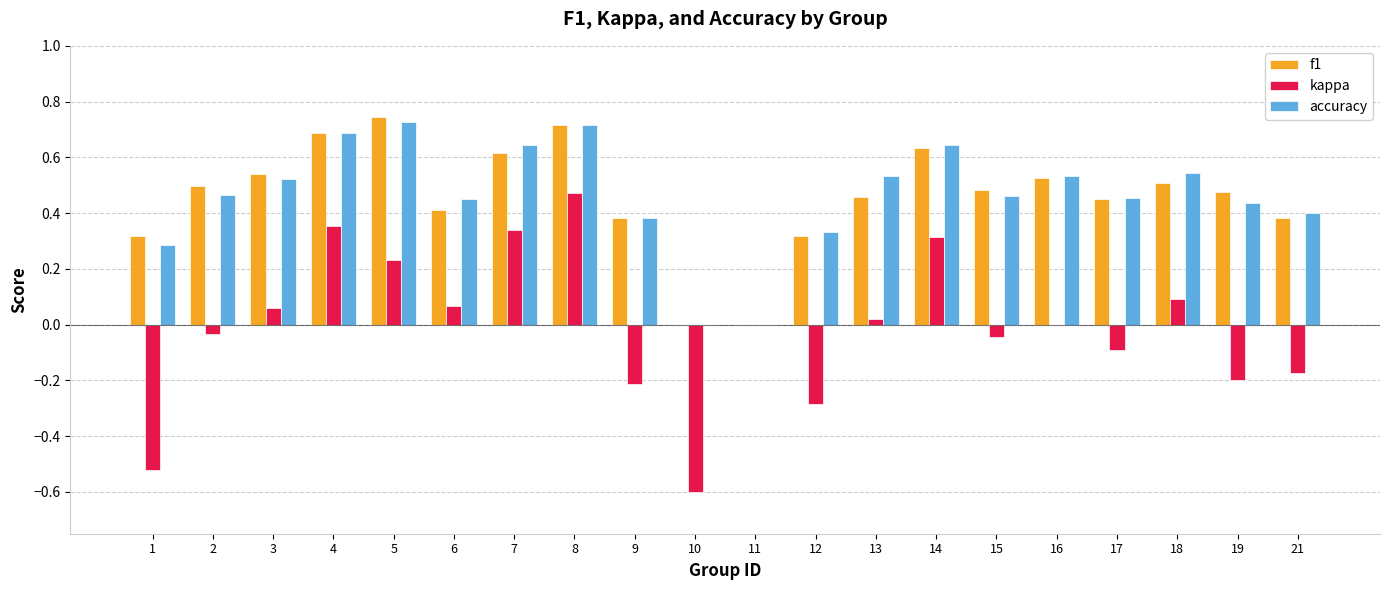

Is the value of f1 at 4 greater than the value of kappa at 3?

Yes